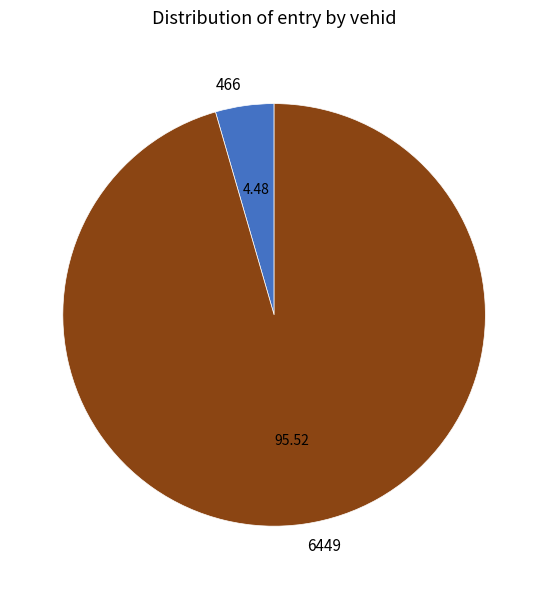

Is the sum of 6449 and 466 greater than half?

Yes